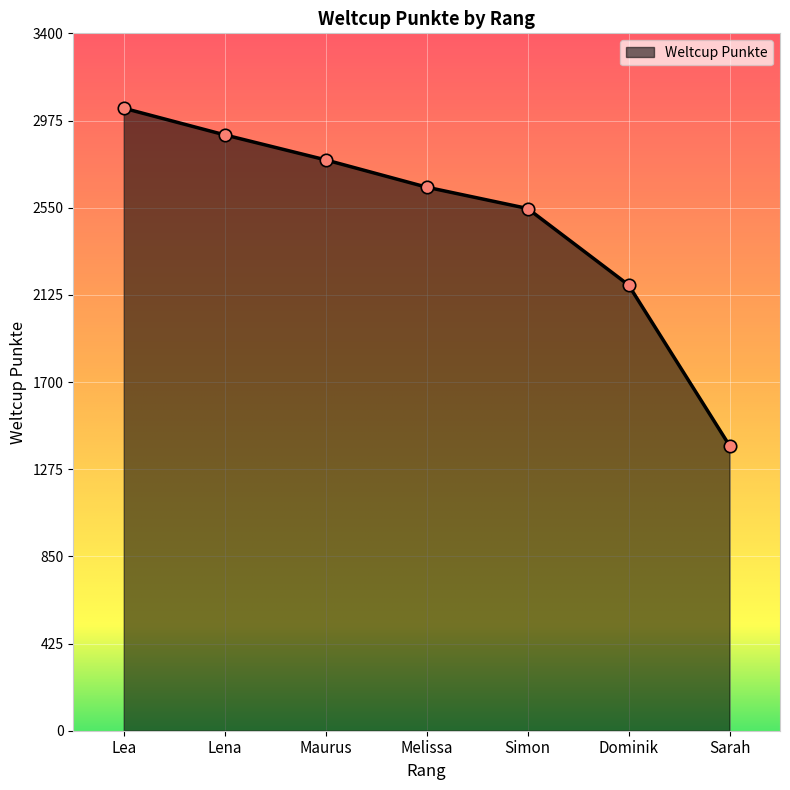

Which has a higher value, Simon or Lena?

Lena